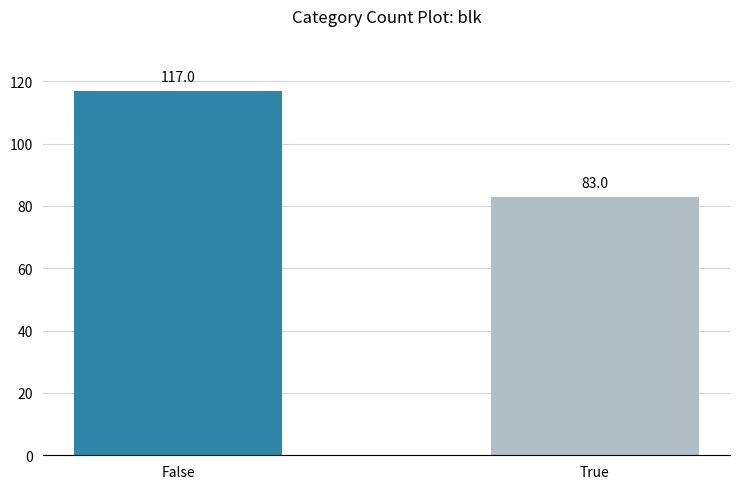

List the labels in order of value, smallest first.

True, False